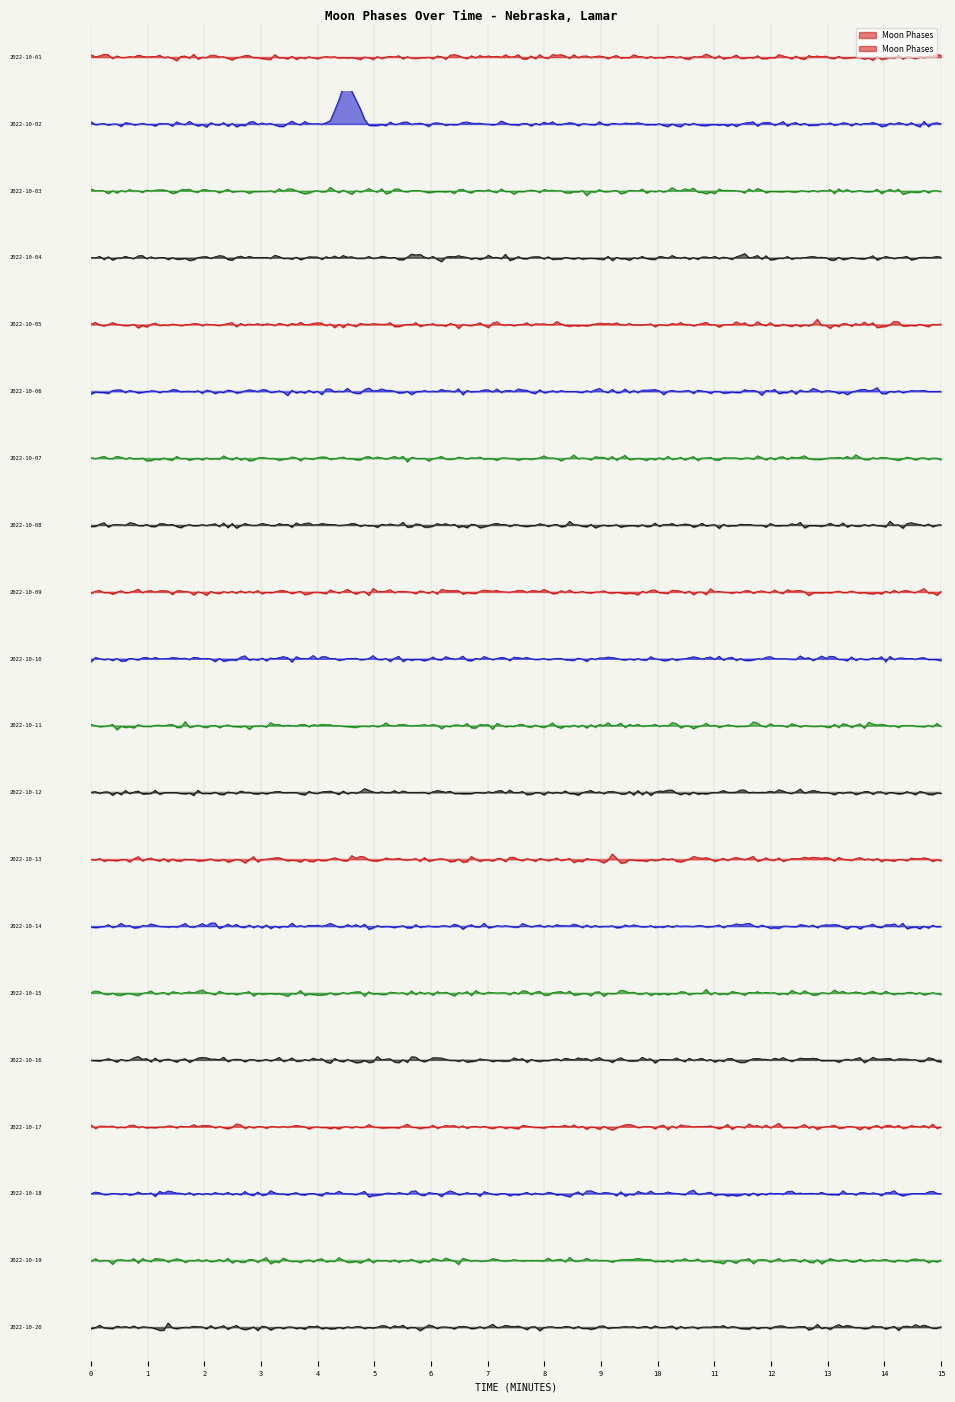

Reading left to right, transcribe all the data shown in this chart.

0	2	0	0	0	0	0	0	0	0	0	0	0	0	0	0	0	0	0	0